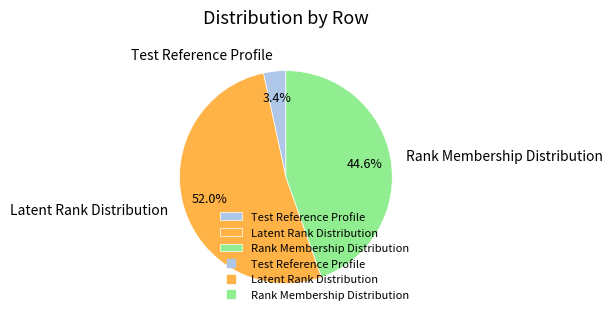

What is the majority slice?

Latent Rank Distribution